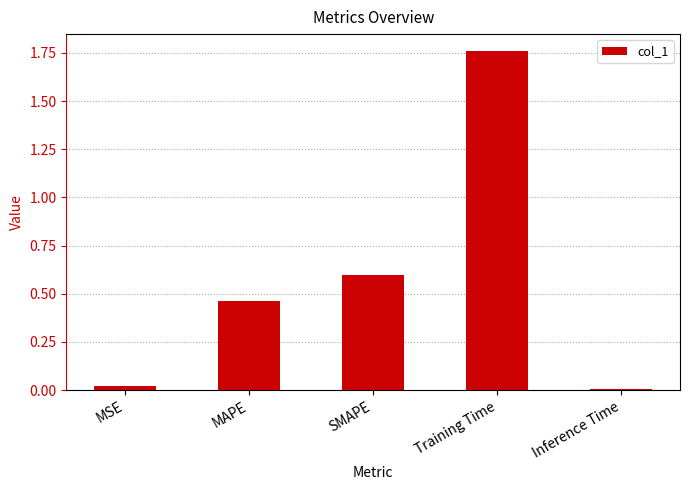

What is the change in value from SMAPE to Training Time?

+1.2